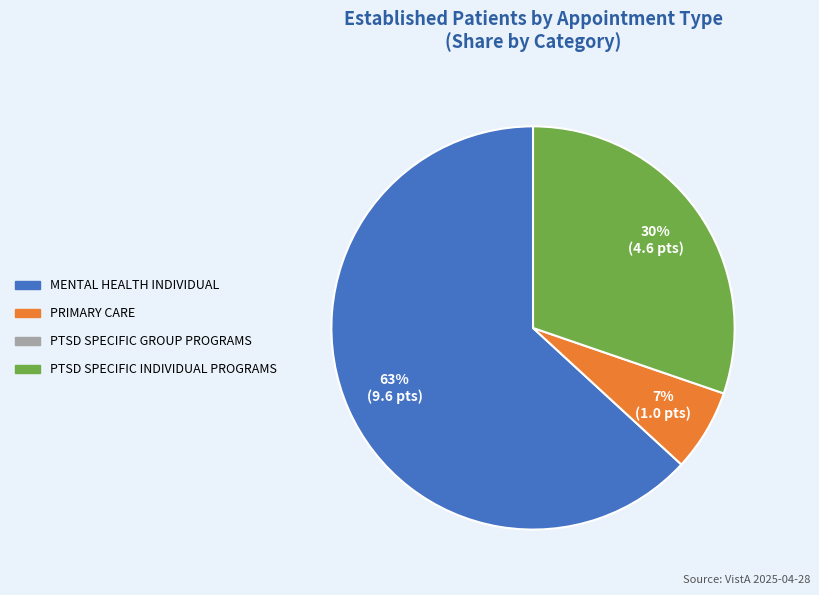

Is there a majority slice in this chart?

Yes